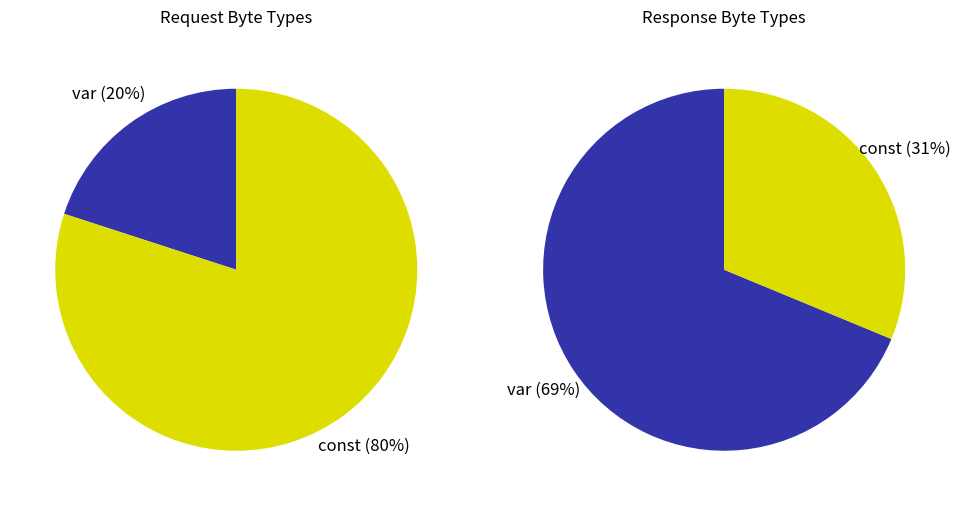

Which slice represents more than half of the pie?

const